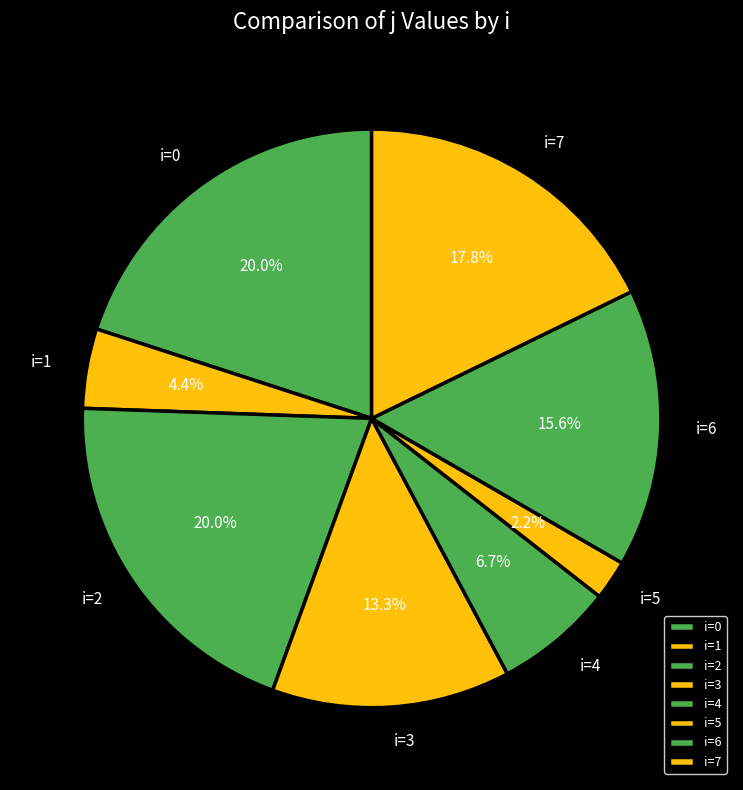

Between i=3 and i=1, which is larger?

i=3